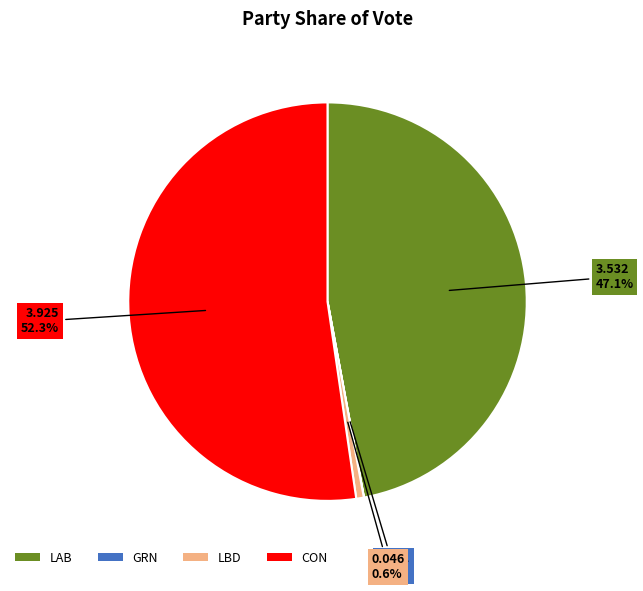

Does CON represent more than half of the total?

Yes